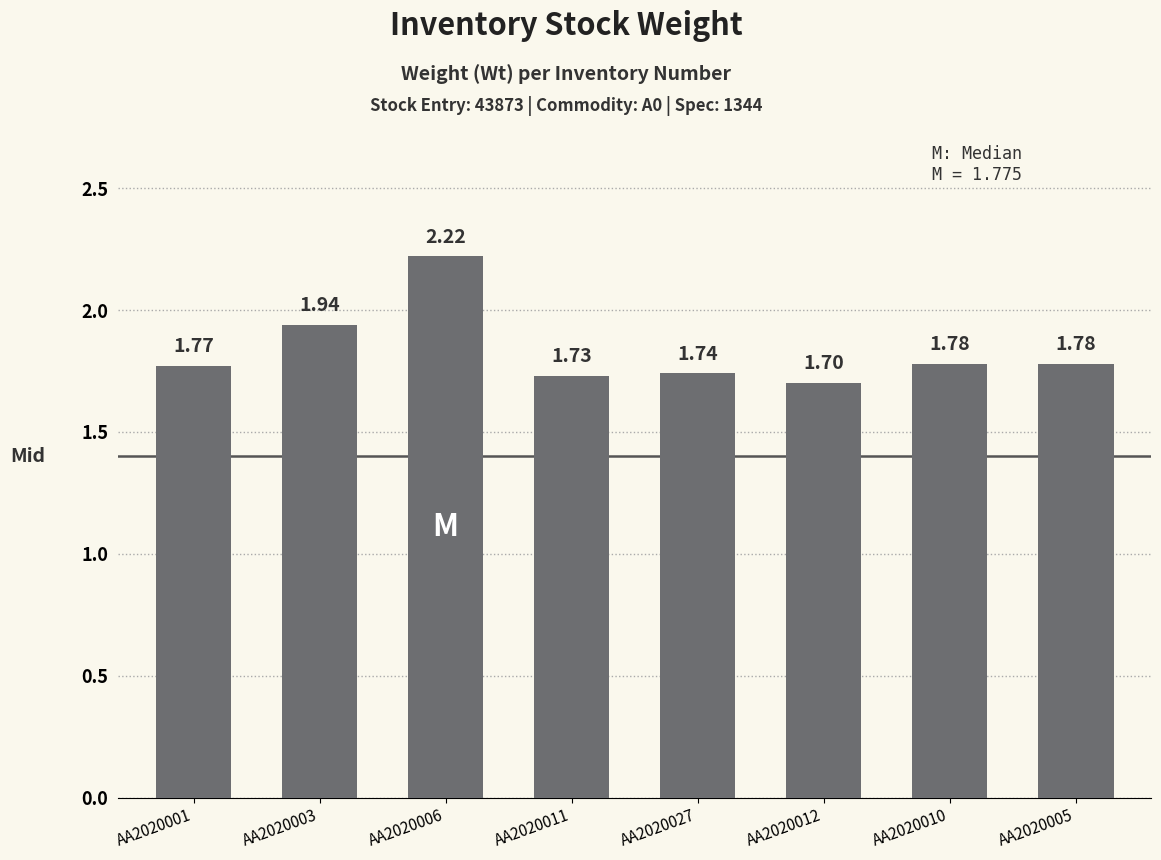

Is it true that the value at AA2020012 is 0.9?

False